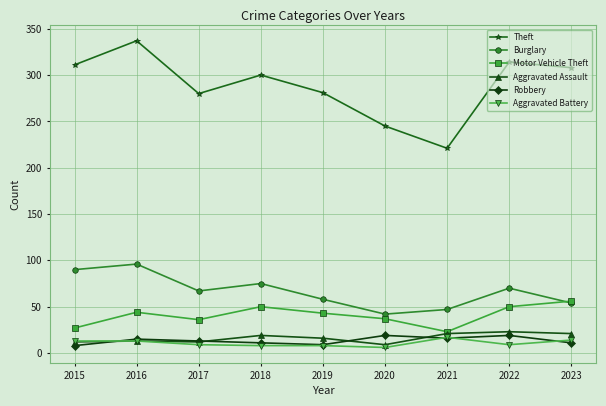

Is the value of Robbery at 2021 greater than the value of Burglary at 2018?

No